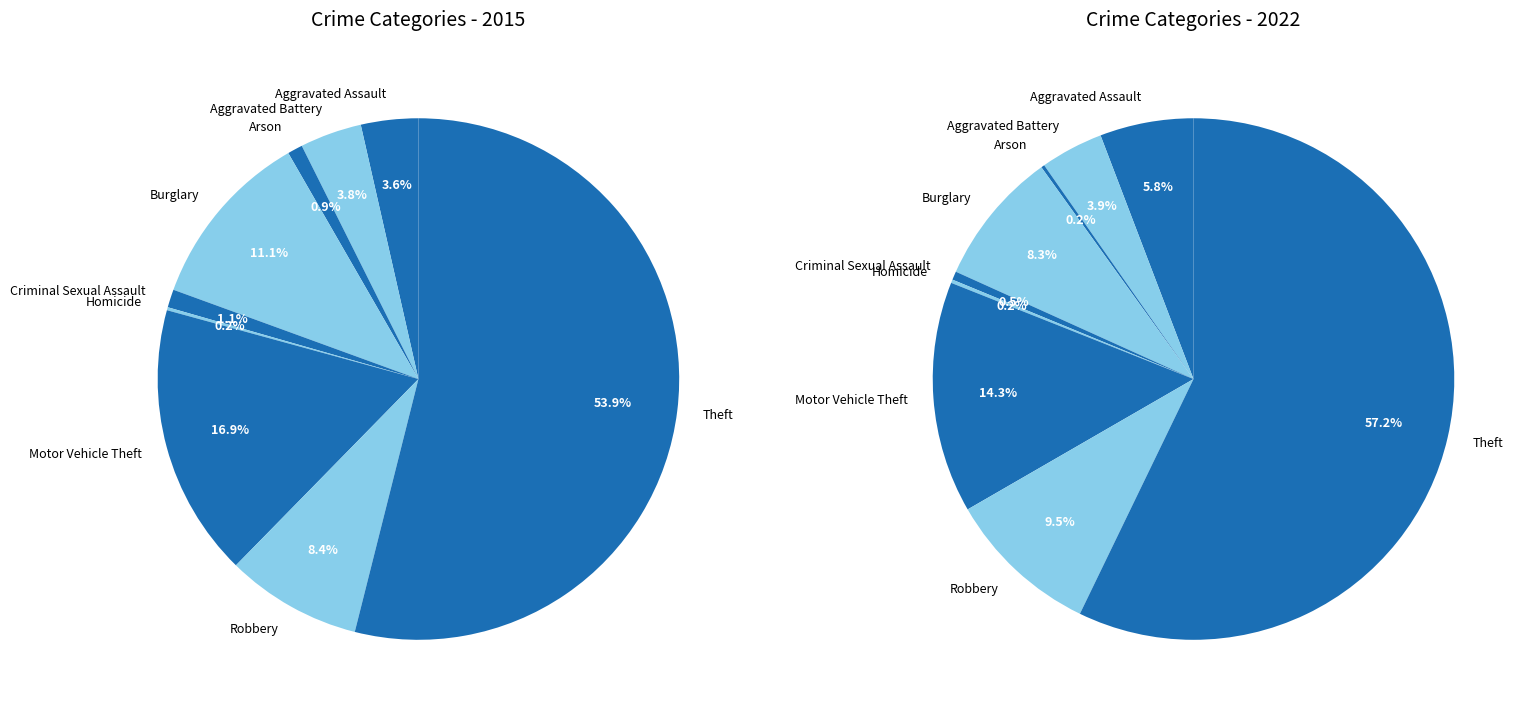

What is the smallest slice in the pie chart?

Homicide